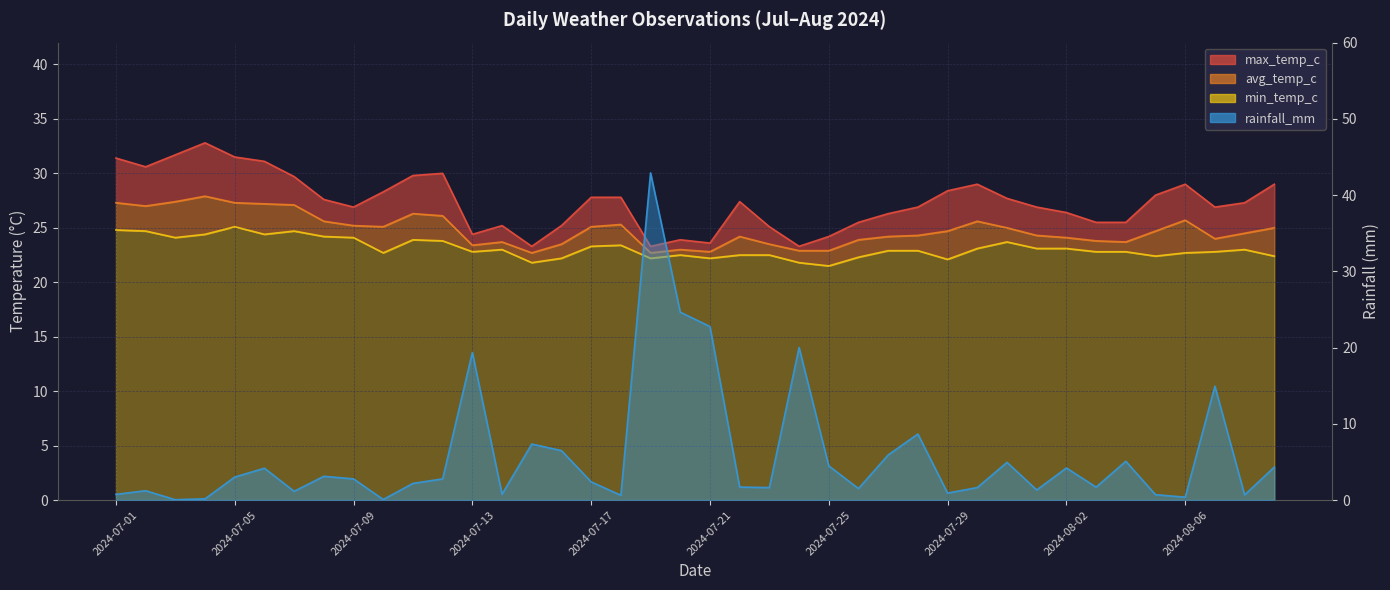

Reading left to right, transcribe all the data shown in this chart.

rainfall_mm: 2024-07-01=0.8	2024-07-02=1.2	2024-07-03=0.1	2024-07-04=0.2	2024-07-05=3.0	2024-07-06=4.2	2024-07-07=1.1	2024-07-08=3.1	2024-07-09=2.8	2024-07-10=0.1	2024-07-11=2.2	2024-07-12=2.8	2024-07-13=19.4	2024-07-14=0.8	2024-07-15=7.3	2024-07-16=6.5	2024-07-17=2.4	2024-07-18=0.6	2024-07-19=42.9	2024-07-20=24.6	2024-07-21=22.8	2024-07-22=1.7	2024-07-23=1.6	2024-07-24=20.0	2024-07-25=4.5	2024-07-26=1.5	2024-07-27=5.9	2024-07-28=8.7	2024-07-29=0.9	2024-07-30=1.6	2024-07-31=5.0	2024-08-01=1.3	2024-08-02=4.2	2024-08-03=1.7	2024-08-04=5.1	2024-08-05=0.7	2024-08-06=0.4	2024-08-07=14.9	2024-08-08=0.7	2024-08-09=4.3
max_temp_c: 2024-07-01=31.4	2024-07-02=30.6	2024-07-03=31.7	2024-07-04=32.8	2024-07-05=31.5	2024-07-06=31.1	2024-07-07=29.7	2024-07-08=27.6	2024-07-09=26.9	2024-07-10=28.3	2024-07-11=29.8	2024-07-12=30.0	2024-07-13=24.4	2024-07-14=25.2	2024-07-15=23.3	2024-07-16=25.2	2024-07-17=27.8	2024-07-18=27.8	2024-07-19=23.3	2024-07-20=23.9	2024-07-21=23.6	2024-07-22=27.4	2024-07-23=25.1	2024-07-24=23.3	2024-07-25=24.2	2024-07-26=25.5	2024-07-27=26.3	2024-07-28=26.9	2024-07-29=28.4	2024-07-30=29.0	2024-07-31=27.7	2024-08-01=26.9	2024-08-02=26.4	2024-08-03=25.5	2024-08-04=25.5	2024-08-05=28.0	2024-08-06=29.0	2024-08-07=26.9	2024-08-08=27.3	2024-08-09=29.0
avg_temp_c: 2024-07-01=27.3	2024-07-02=27.0	2024-07-03=27.4	2024-07-04=27.9	2024-07-05=27.3	2024-07-06=27.2	2024-07-07=27.1	2024-07-08=25.6	2024-07-09=25.2	2024-07-10=25.1	2024-07-11=26.3	2024-07-12=26.1	2024-07-13=23.4	2024-07-14=23.7	2024-07-15=22.7	2024-07-16=23.5	2024-07-17=25.1	2024-07-18=25.3	2024-07-19=22.7	2024-07-20=23.0	2024-07-21=22.8	2024-07-22=24.2	2024-07-23=23.5	2024-07-24=22.9	2024-07-25=22.9	2024-07-26=23.9	2024-07-27=24.2	2024-07-28=24.3	2024-07-29=24.7	2024-07-30=25.6	2024-07-31=25.0	2024-08-01=24.3	2024-08-02=24.1	2024-08-03=23.8	2024-08-04=23.7	2024-08-05=24.7	2024-08-06=25.7	2024-08-07=24.0	2024-08-08=24.5	2024-08-09=25.0
min_temp_c: 2024-07-01=24.8	2024-07-02=24.7	2024-07-03=24.1	2024-07-04=24.4	2024-07-05=25.1	2024-07-06=24.4	2024-07-07=24.7	2024-07-08=24.2	2024-07-09=24.1	2024-07-10=22.7	2024-07-11=23.9	2024-07-12=23.8	2024-07-13=22.8	2024-07-14=23.0	2024-07-15=21.8	2024-07-16=22.2	2024-07-17=23.3	2024-07-18=23.4	2024-07-19=22.2	2024-07-20=22.5	2024-07-21=22.2	2024-07-22=22.5	2024-07-23=22.5	2024-07-24=21.8	2024-07-25=21.5	2024-07-26=22.3	2024-07-27=22.9	2024-07-28=22.9	2024-07-29=22.1	2024-07-30=23.1	2024-07-31=23.7	2024-08-01=23.1	2024-08-02=23.1	2024-08-03=22.8	2024-08-04=22.8	2024-08-05=22.4	2024-08-06=22.7	2024-08-07=22.8	2024-08-08=23.0	2024-08-09=22.4